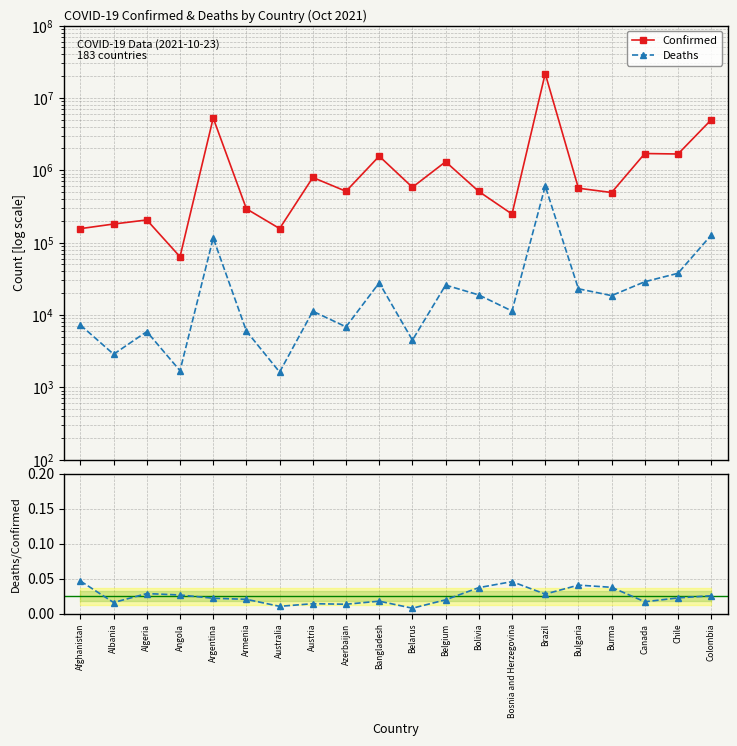

True or false: Confirmed and Deaths intersect in this chart.

False